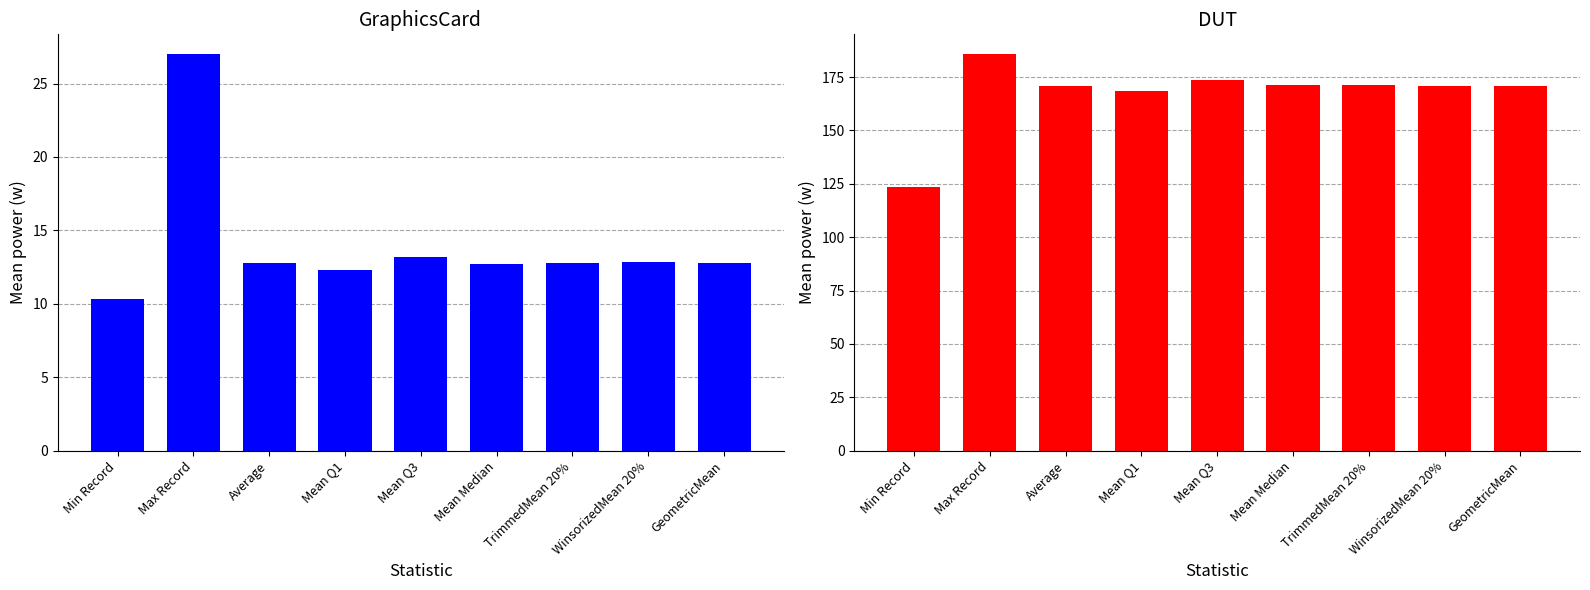

What are all the series names shown in the legend?

GraphicsCard, DUT